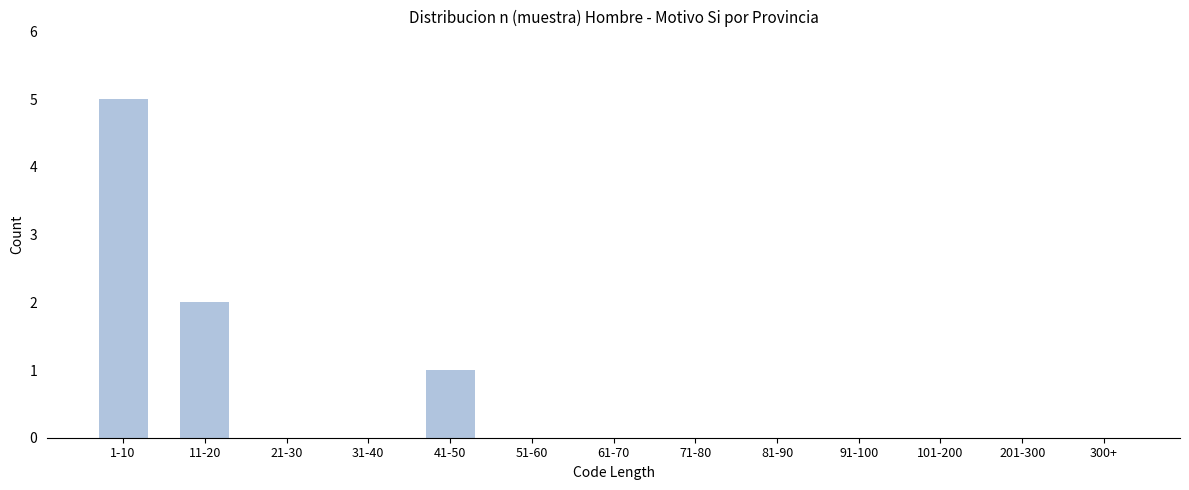

Reading left to right, extract all data points from this chart.

1-10=5	11-20=2	21-30=0	31-40=0	41-50=1	51-60=0	61-70=0	71-80=0	81-90=0	91-100=0	101-200=0	201-300=0	300+=0